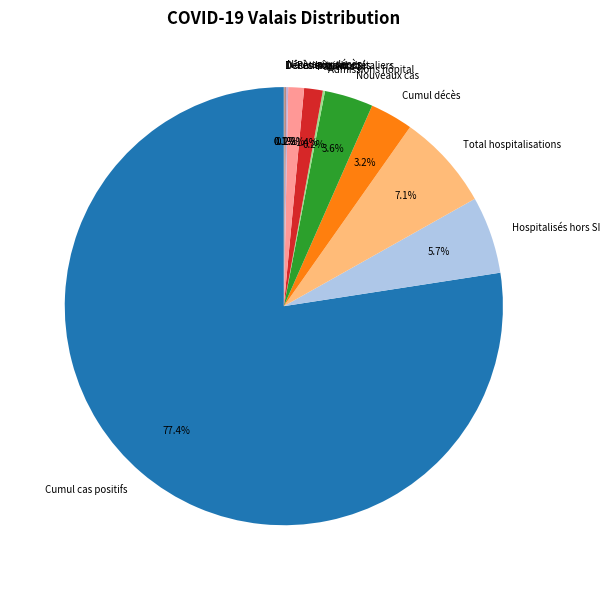

How much of the chart is everything except Total hospitalisations?

92.9%